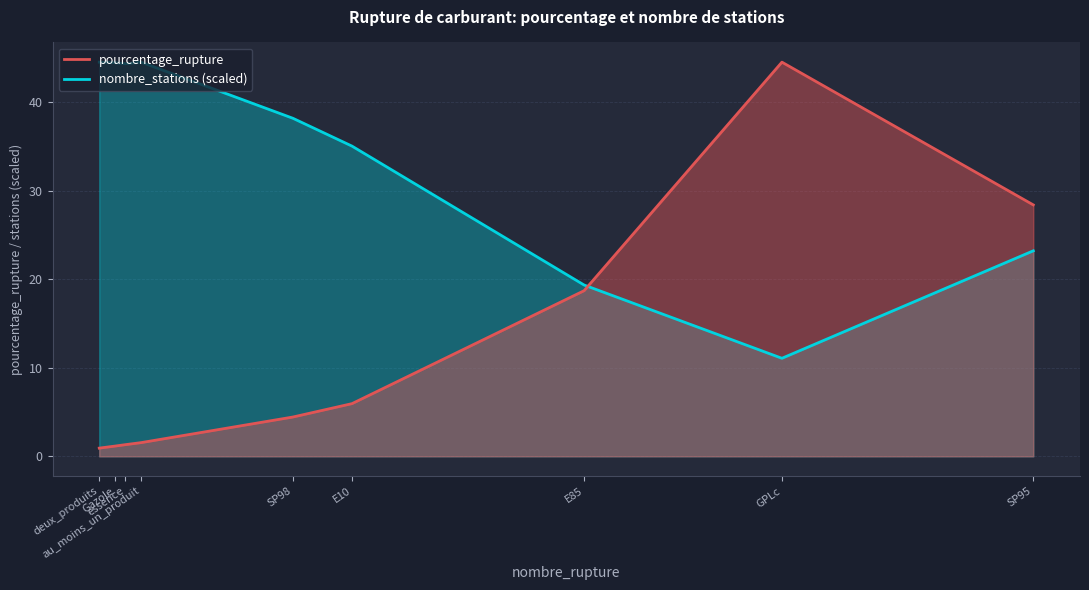

What is the value of the pourcentage_rupture point at the 6th from the left?

6.0